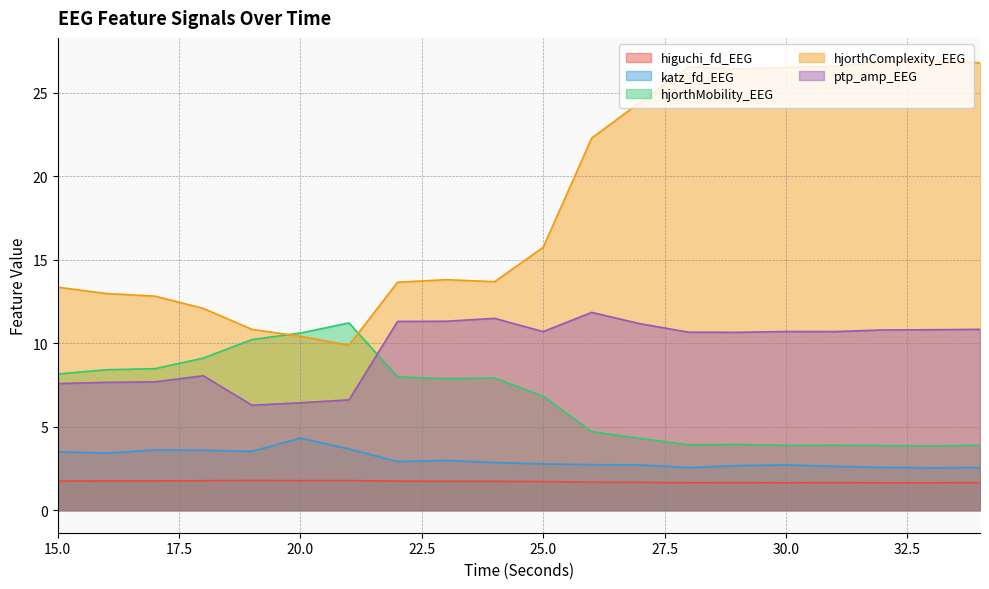

What is the sum of all higuchi_fd_EEG values?

34.1